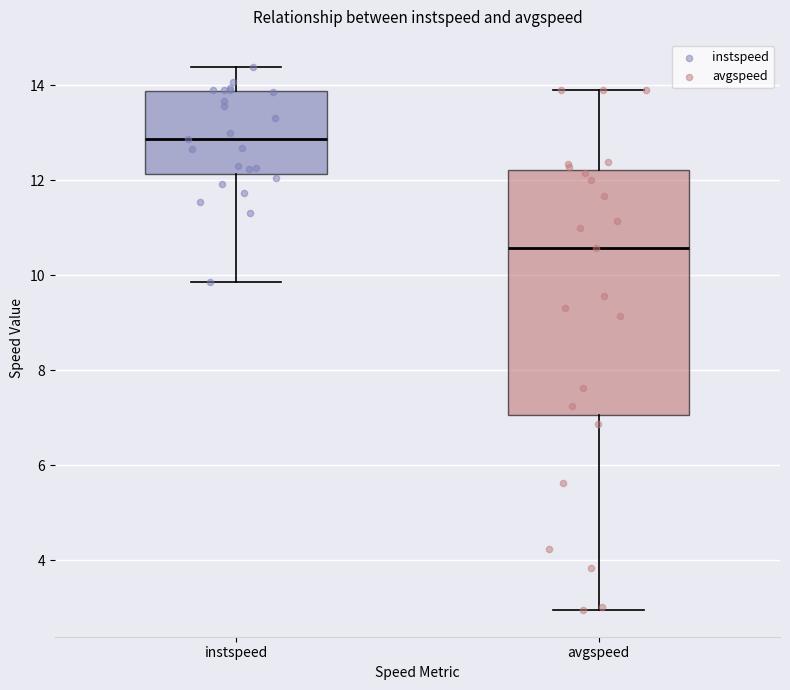

Reading left to right, read every box against the y-axis: the position of its median line, the range the box covers, and the ends of its whiskers. The values are not printed on the chart, so give them approximately, as read against the axis.

instspeed: median 12.8, box 12.2 to 13.8, whiskers 9.8 to 14.4
avgspeed: median 10.6, box 7.0 to 12.2, whiskers 3.0 to 13.8